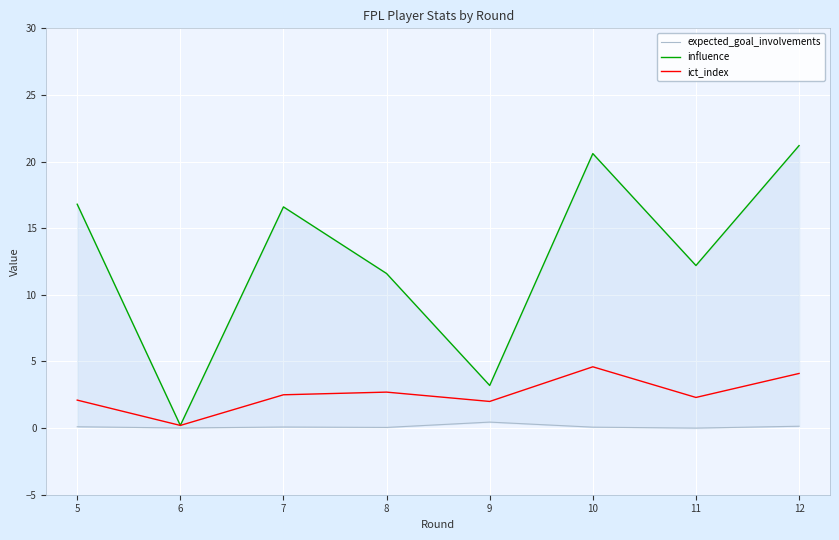

List the series in order of their overall mean, highest first.

influence, ict_index, expected_goal_involvements